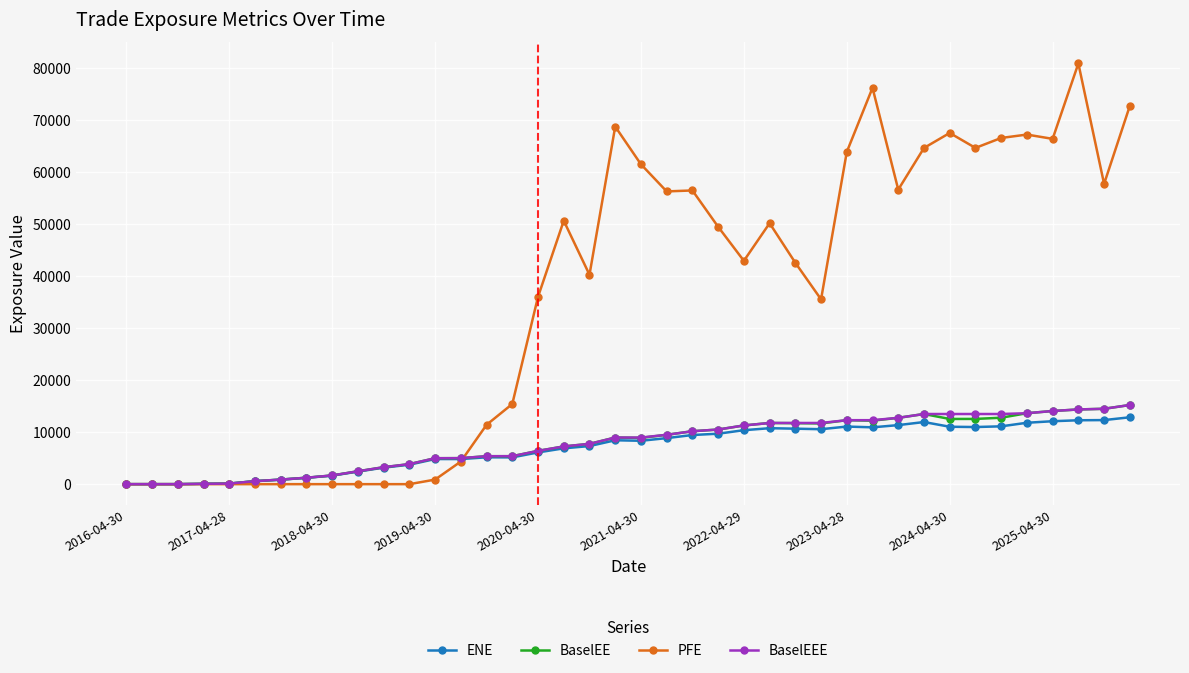

What is the highest value of the BaselEEE series?

15217.2